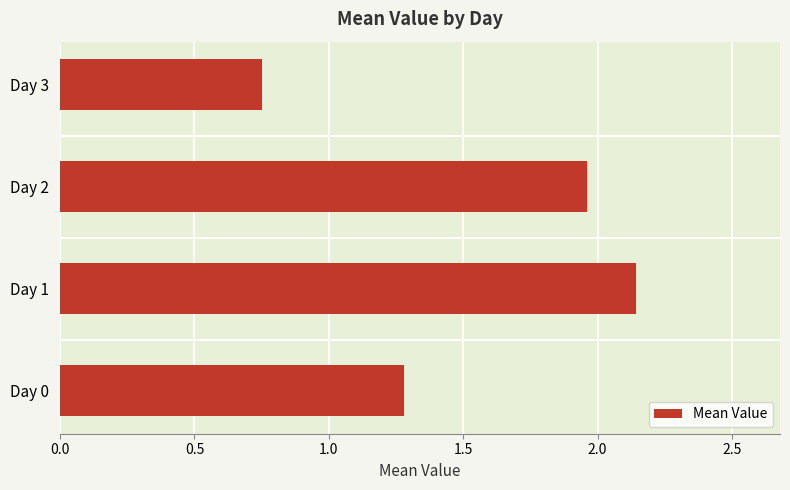

Approximately how many times larger is the value at Day 1 compared to Day 0?

1.7